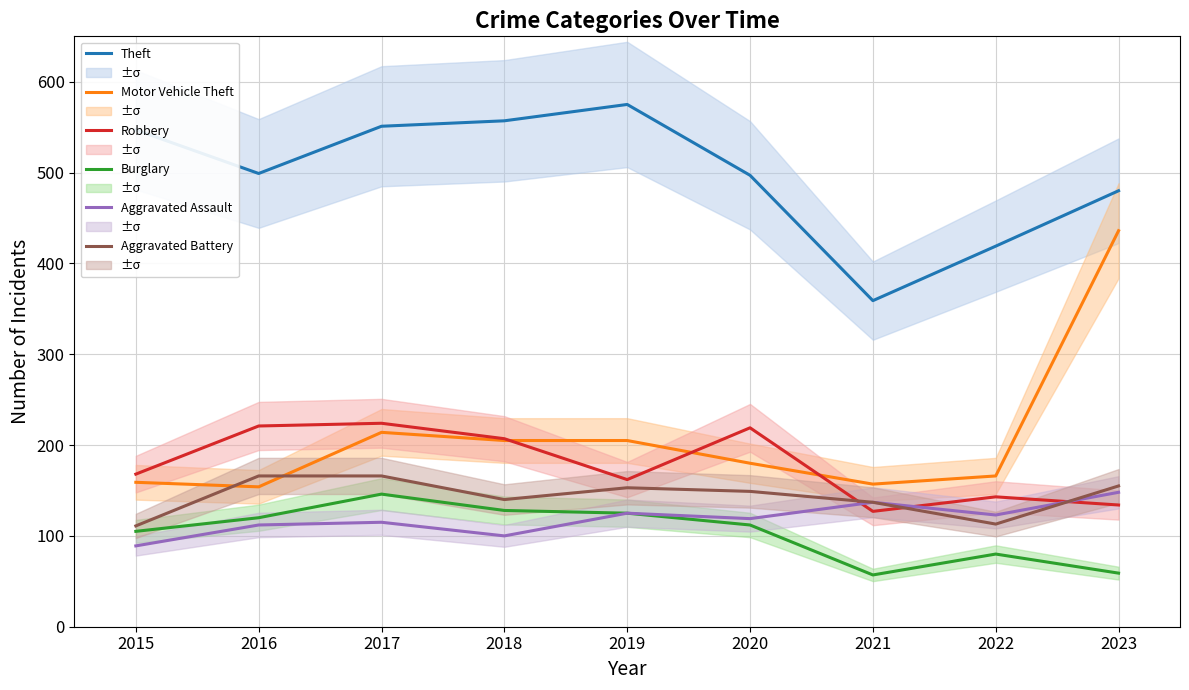

What is the maximum value for Theft?

575